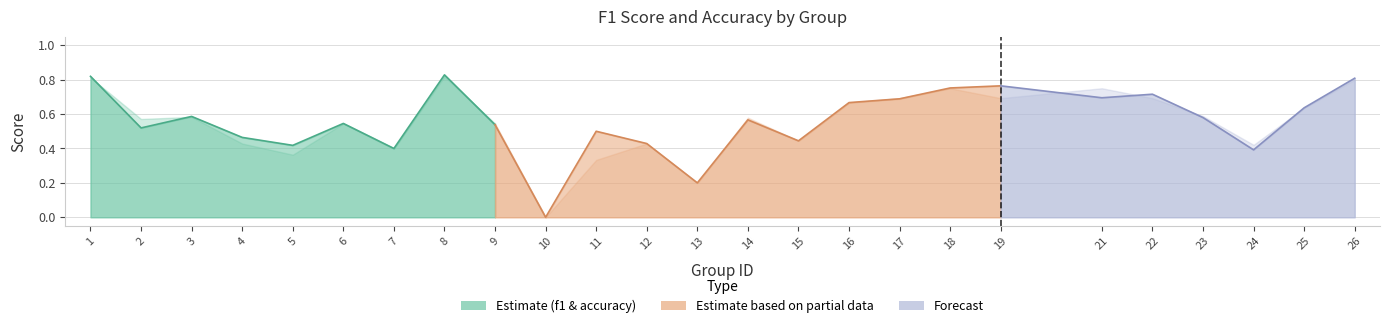

At which label is f1 closest to 0?

10